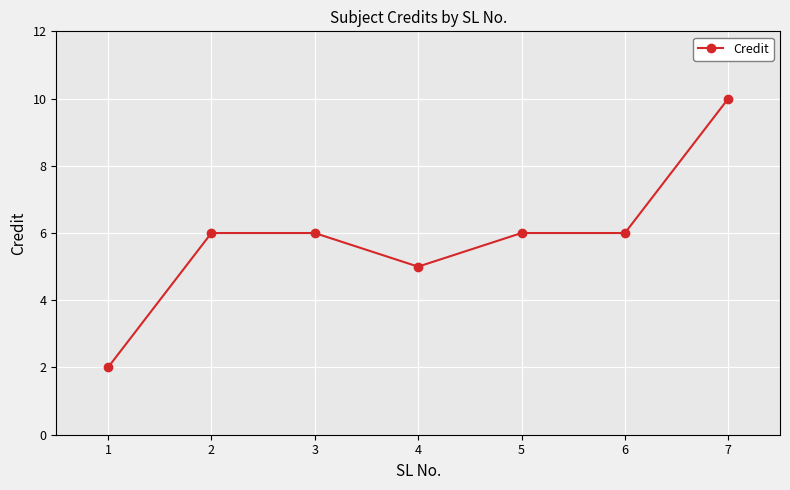

How many categories are shown in the chart?

7